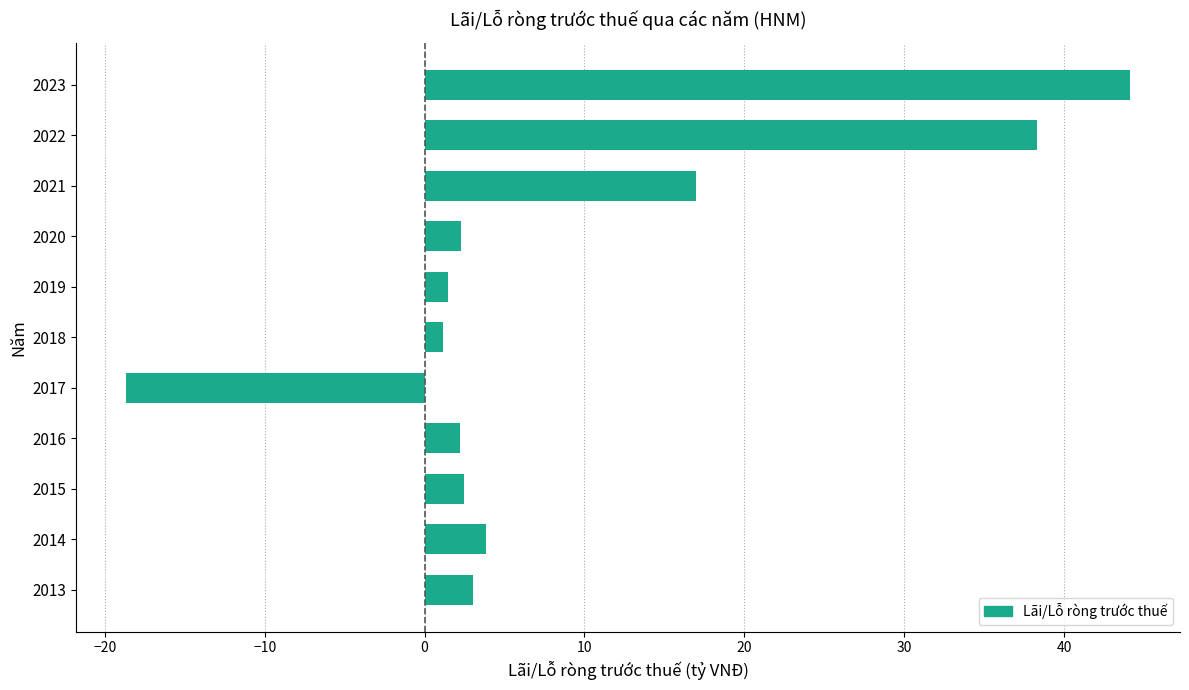

Are the bars horizontal?

Yes